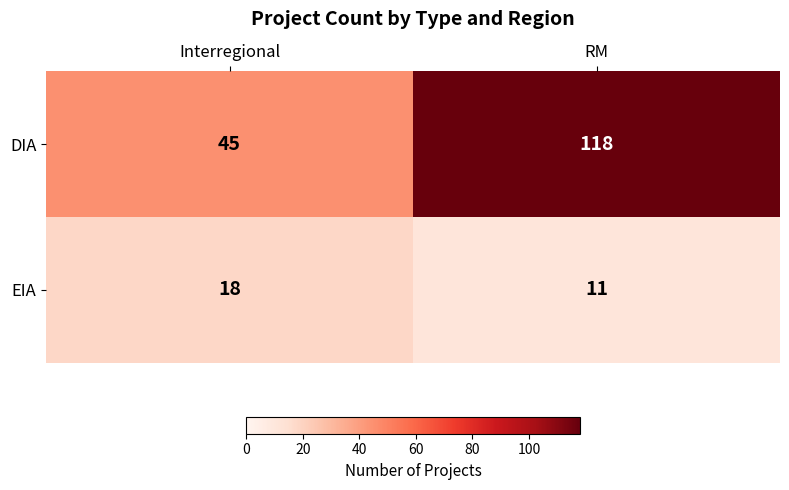

What is the smallest value displayed?

11